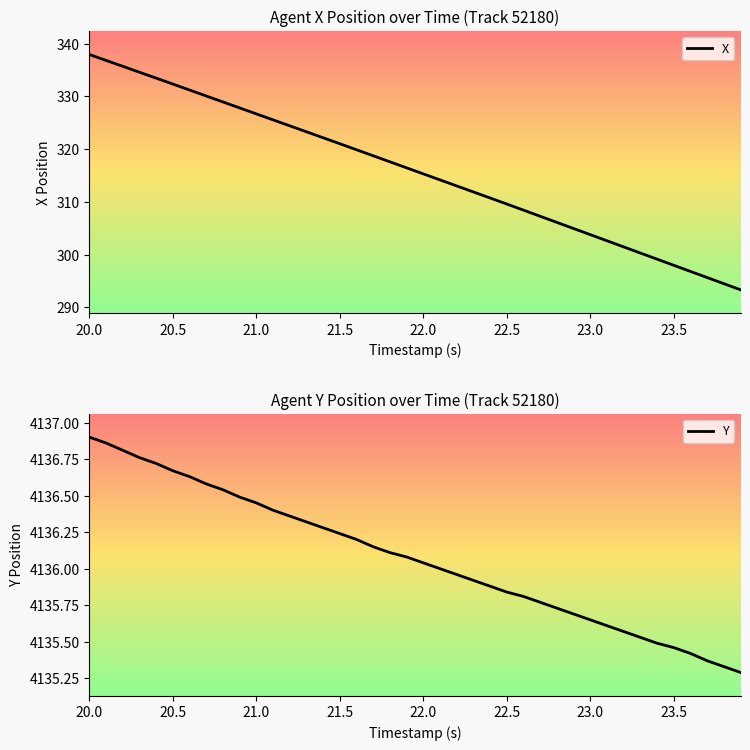

Reading right to left, what are all the values shown in this chart?

X: 293.3	294.5	295.6	296.8	298.0	299.1	300.3	301.4	302.6	303.8	304.9	306.1	307.3	308.4	309.6	310.7	311.9	313.0	314.1	315.3	316.4	317.6	318.7	319.9	321.0	322.1	323.3	324.4	325.5	326.7	327.8	328.9	330.1	331.2	332.3	333.4	334.6	335.7	336.8	337.9
Y: 4135.3	4135.3	4135.4	4135.4	4135.5	4135.5	4135.5	4135.6	4135.6	4135.6	4135.7	4135.7	4135.8	4135.8	4135.8	4135.9	4135.9	4136.0	4136.0	4136.0	4136.1	4136.1	4136.1	4136.2	4136.2	4136.3	4136.3	4136.4	4136.4	4136.4	4136.5	4136.5	4136.6	4136.6	4136.7	4136.7	4136.8	4136.8	4136.9	4136.9